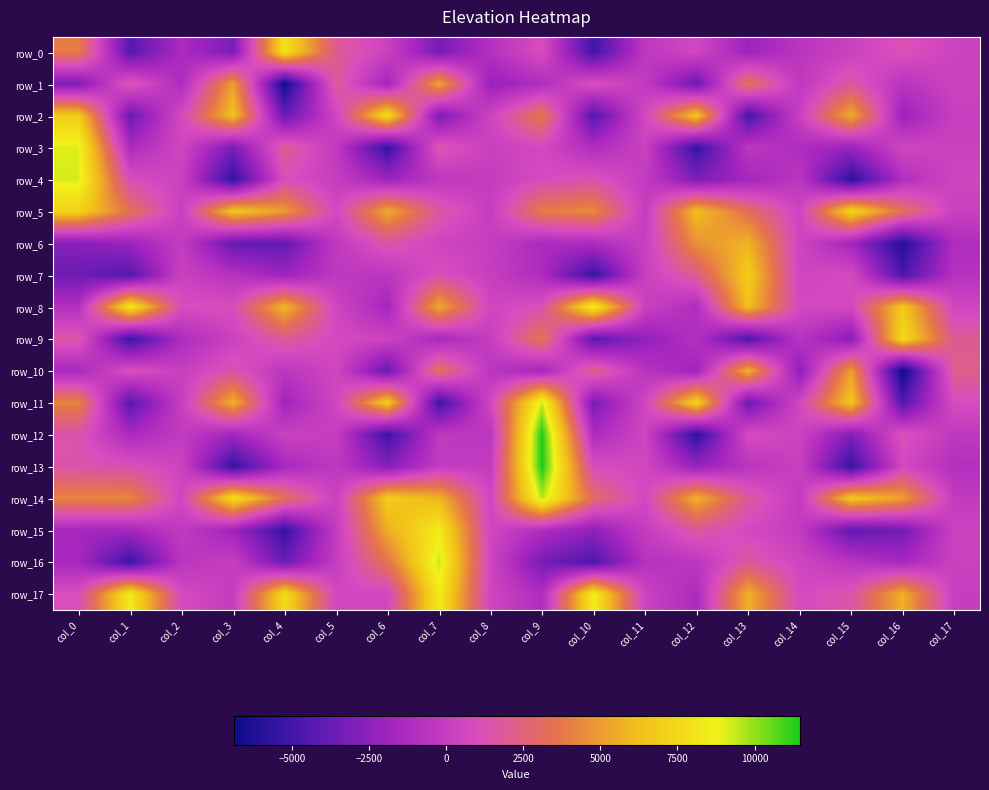

How many categories are shown in the chart?

18